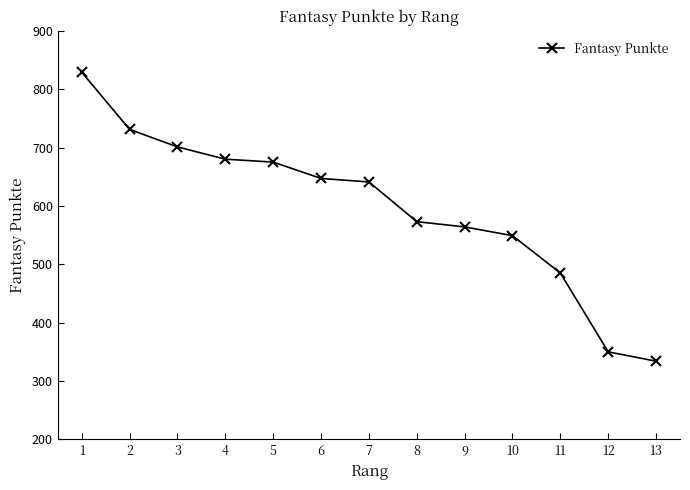

Does the chart display data point markers on the line(s)?

Yes